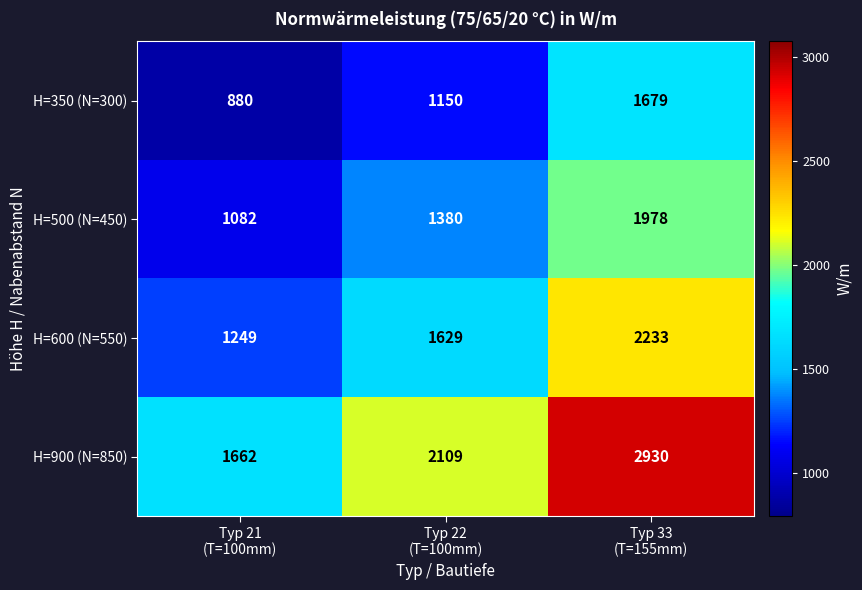

List the series in order of their overall mean, lowest first.

H=350 (N=300), H=500 (N=450), H=600 (N=550), H=900 (N=850)